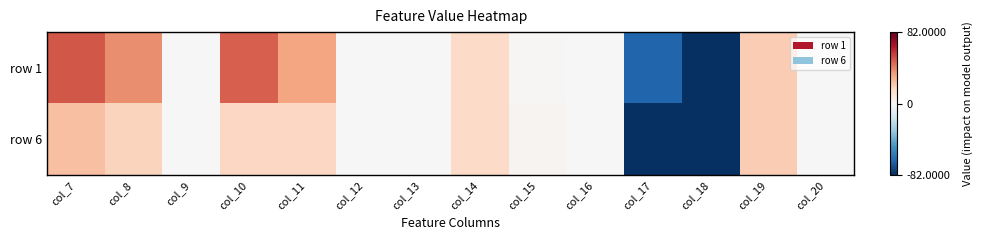

Reading left to right, extract all data points from this chart.

row 1: col_7=50.7	col_8=38.1	col_9=0.0	col_10=48.7	col_11=32.2	col_12=0.0	col_13=0.0	col_14=16.0	col_15=1.0	col_16=0.0	col_17=-65.0	col_18=-82.0	col_19=21.0	col_20=0.0
row 6: col_7=24.6	col_8=18.5	col_9=0.0	col_10=16.8	col_11=16.8	col_12=0.0	col_13=0.0	col_14=16.0	col_15=2.0	col_16=0.0	col_17=-82.0	col_18=-82.0	col_19=21.0	col_20=0.0